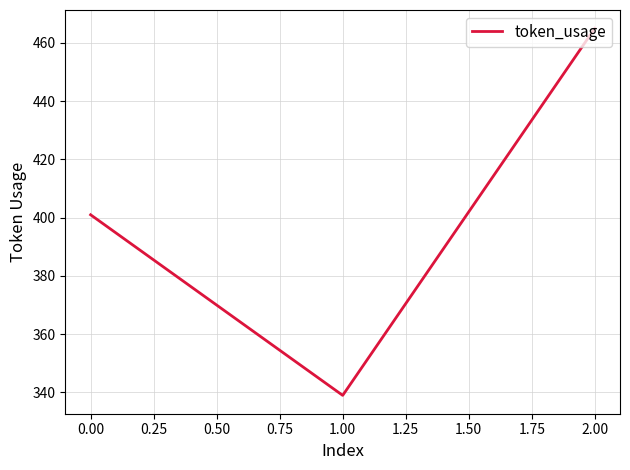

List the labels in order of value, largest first.

2.00, 0.00, 1.00